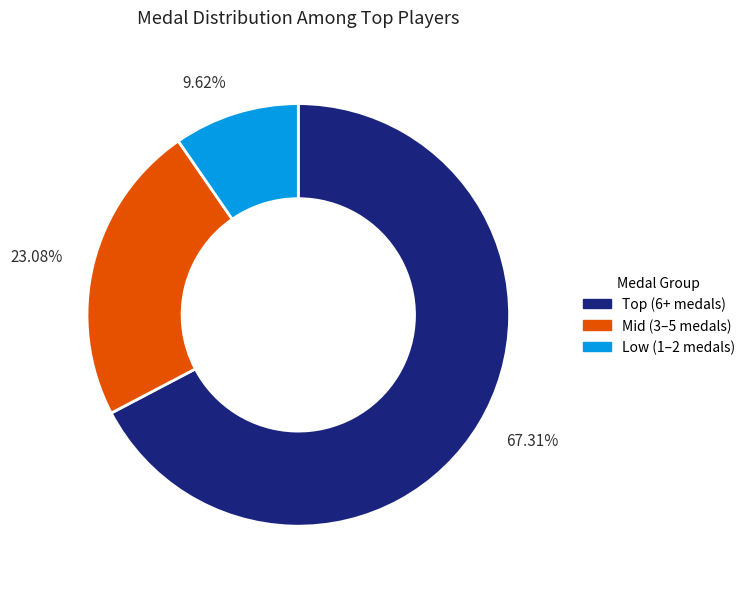

Does any single category account for the majority?

Yes